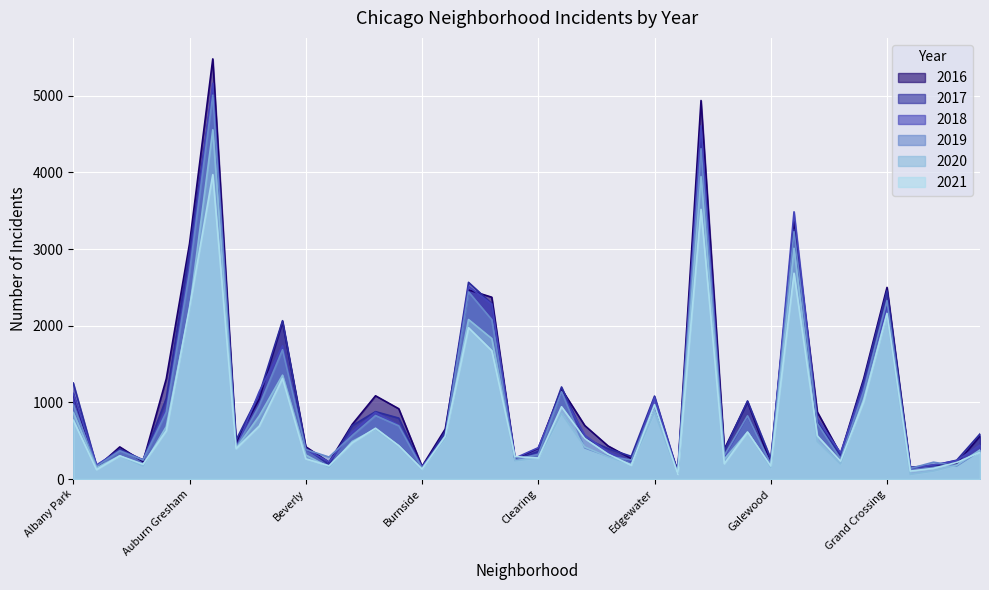

Which has a higher value, Gold Coast or Avalon Park?

Avalon Park